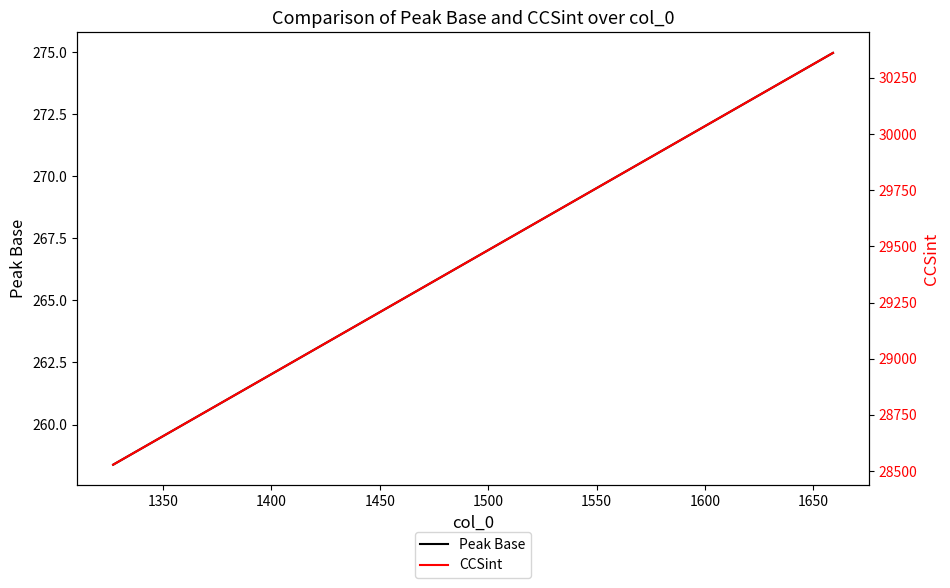

List the series in order of their peak value, lowest first.

Peak Base, CCSint